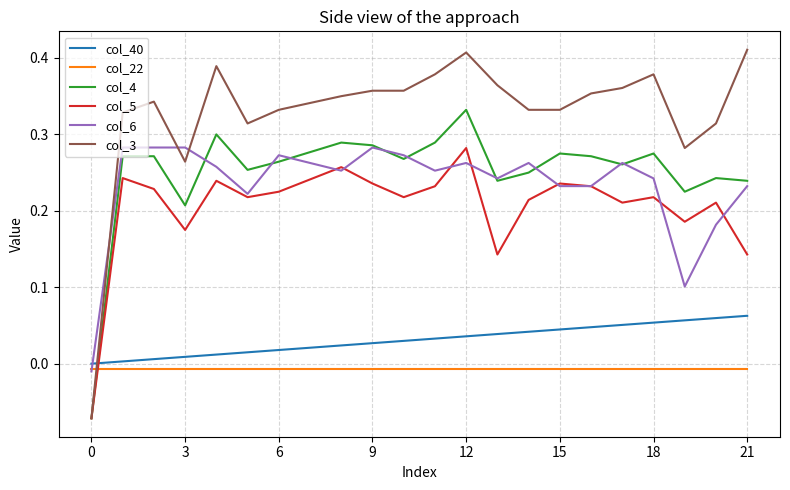

How many lines are shown in the chart?

6